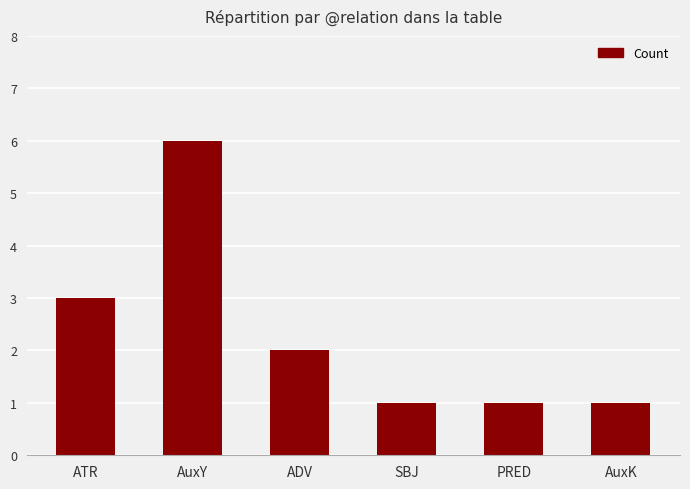

Does the chart contain stacked bars?

No